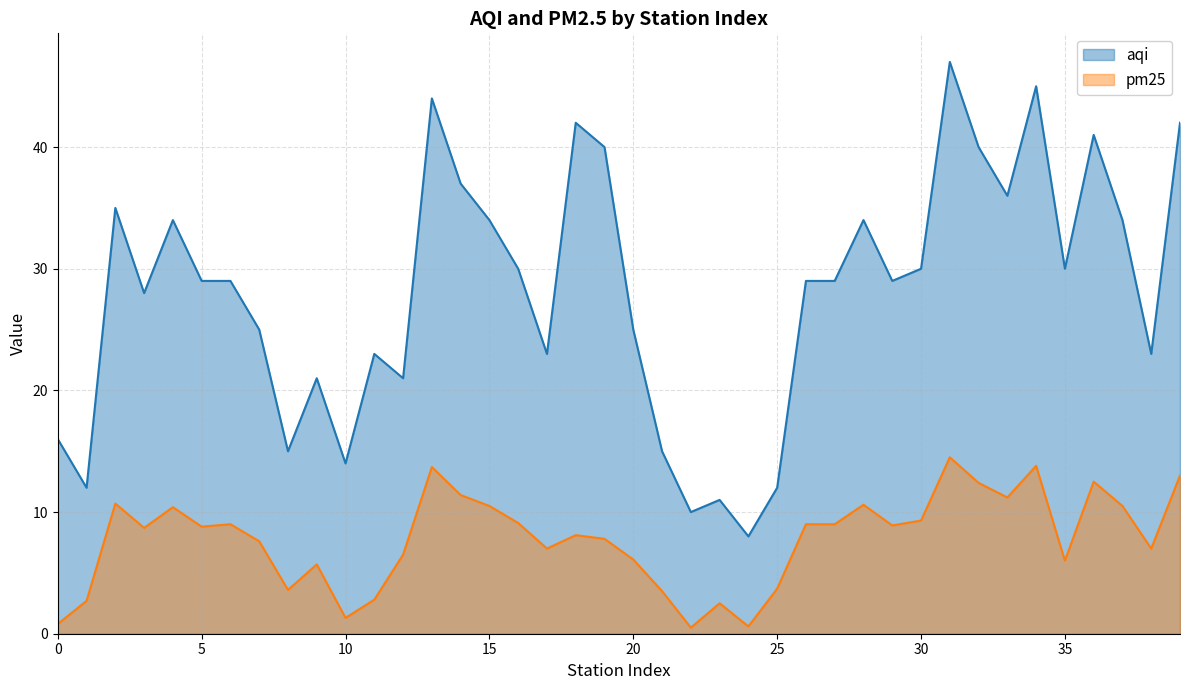

What are all the series names shown in the legend?

aqi, pm25